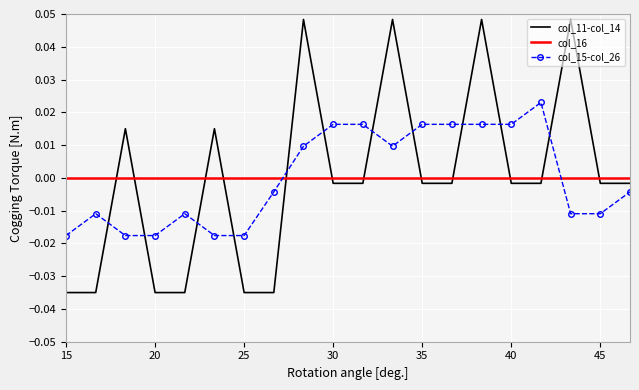

Rank the series by their maximum value, from highest to lowest.

col_11-col_14, col_15-col_26, col_16